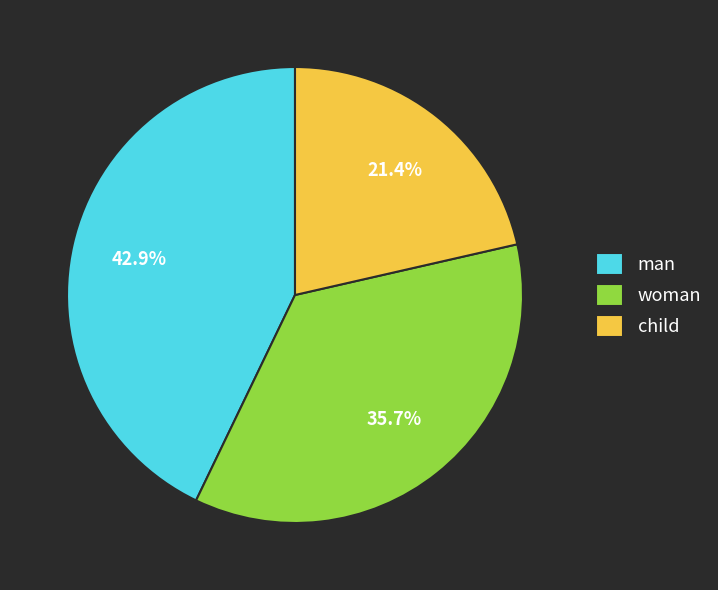

How many segments does this pie chart have?

3